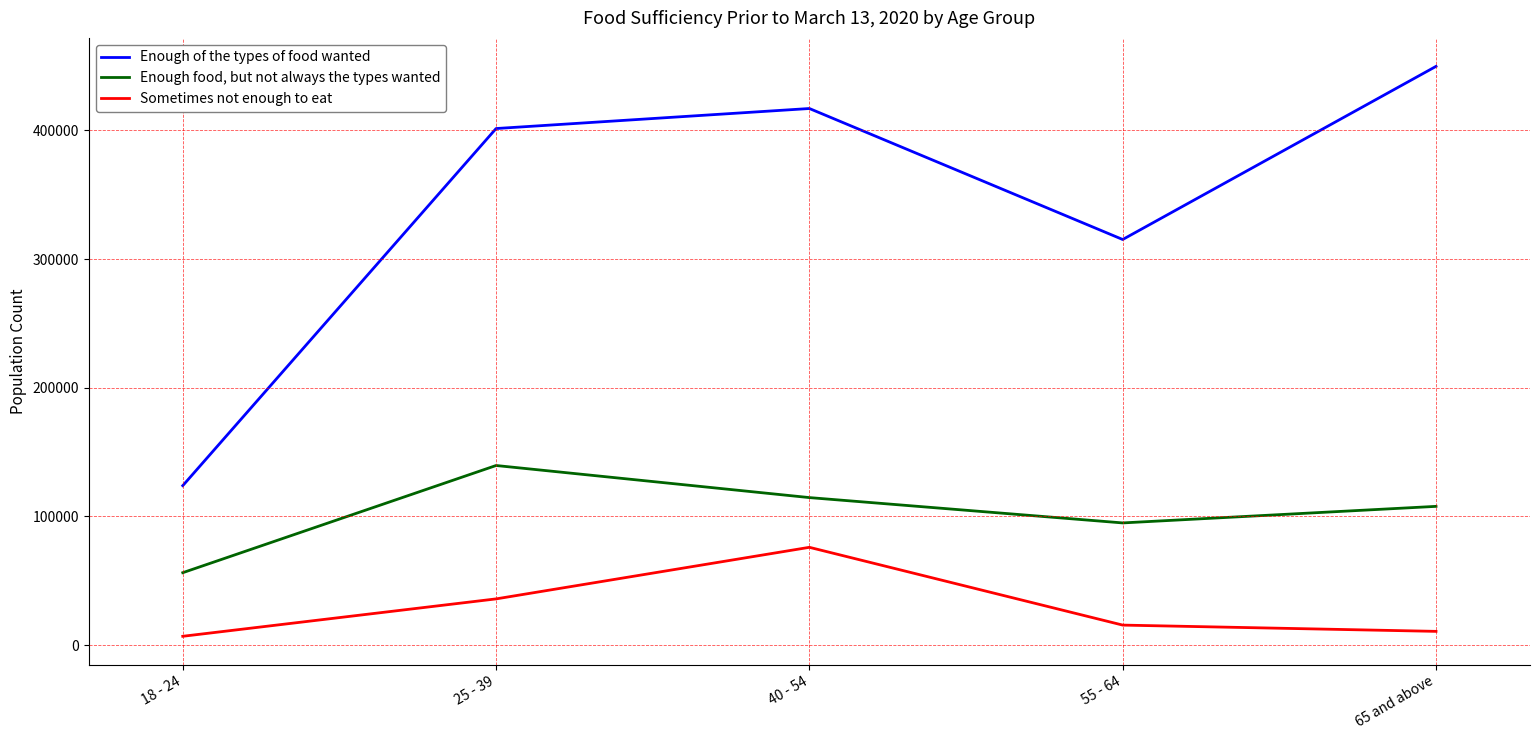

What is the average value of the Sometimes not enough to eat series?

28971